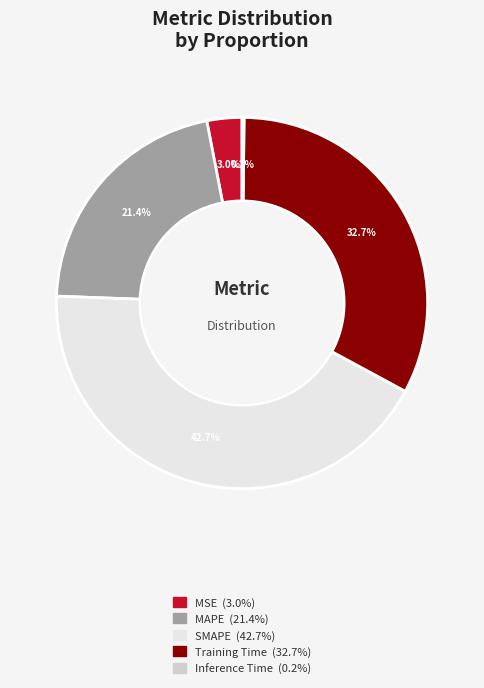

What is the total percentage of SMAPE and MSE?

45.7%